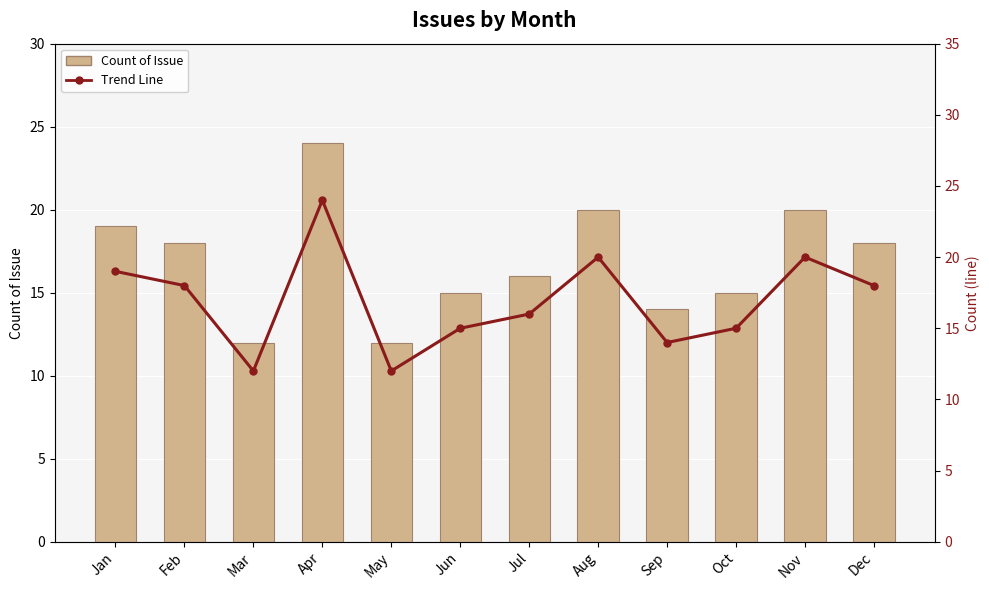

What is the maximum value shown in the chart?

24